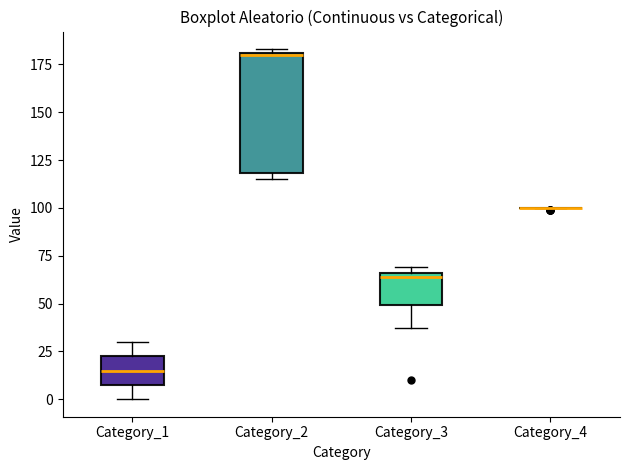

Reading left to right, transcribe this box plot: for each box, give where its median line is, the range the box spans, and where its two whiskers end, as read against the y-axis. The values are not printed on the chart, so give them approximately, as read against the axis.

Category_1: median 15, box 10 to 25, whiskers 0 to 30
Category_2: median 180, box 120 to 180, whiskers 115 to 185
Category_3: median 65 (just below the box's upper edge), box 50 to 65, whiskers 35 to 70
Category_4: box collapsed to a line at 100, whiskers 100 to 100